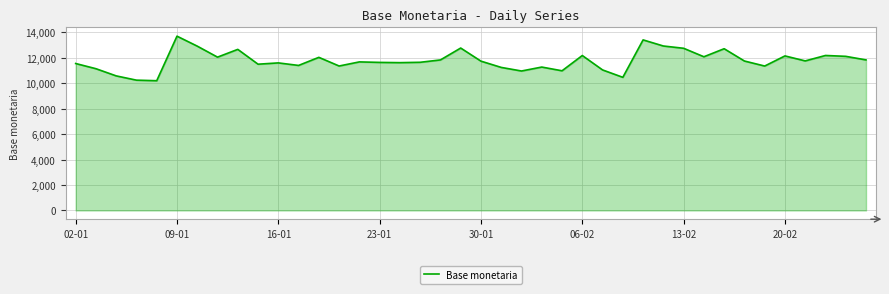

Does the chart display data point markers on the line(s)?

No